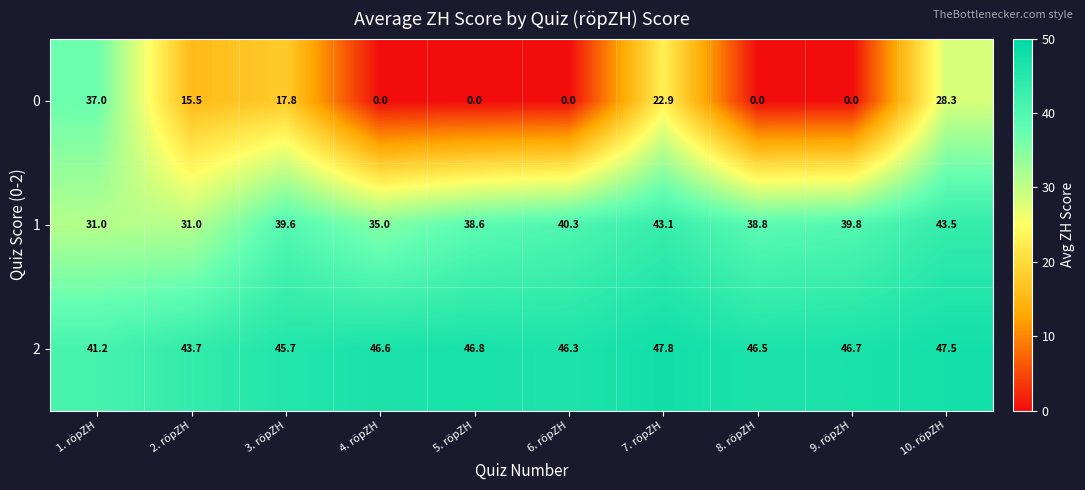

Reading right to left, extract all data points from this chart.

0: 10. röpZH=28.3	9. röpZH=0.0	8. röpZH=0.0	7. röpZH=22.9	6. röpZH=0.0	5. röpZH=0.0	4. röpZH=0.0	3. röpZH=17.8	2. röpZH=15.5	1. röpZH=37.0
1: 10. röpZH=43.5	9. röpZH=39.8	8. röpZH=38.8	7. röpZH=43.1	6. röpZH=40.3	5. röpZH=38.6	4. röpZH=35.0	3. röpZH=39.6	2. röpZH=31.0	1. röpZH=31.0
2: 10. röpZH=47.5	9. röpZH=46.7	8. röpZH=46.5	7. röpZH=47.8	6. röpZH=46.3	5. röpZH=46.8	4. röpZH=46.6	3. röpZH=45.7	2. röpZH=43.7	1. röpZH=41.2